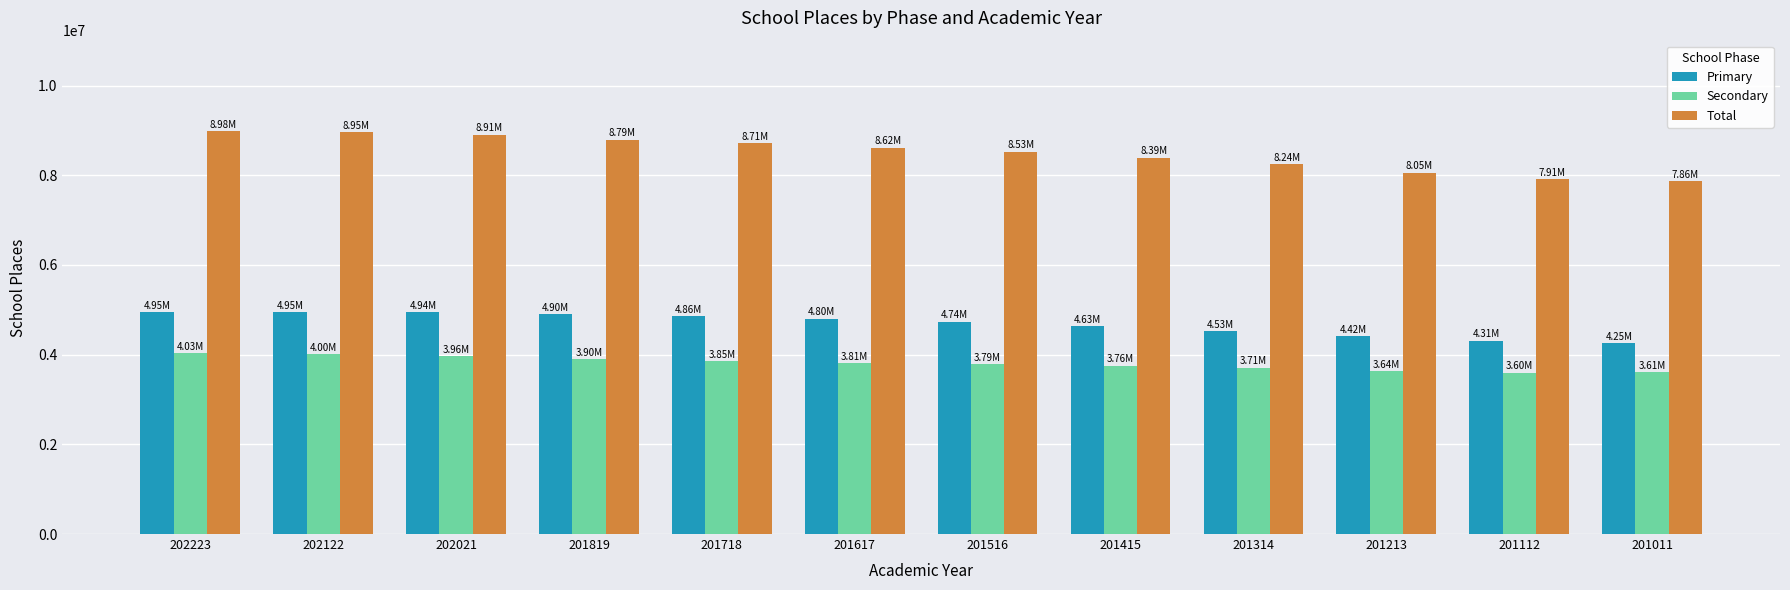

At how many categories does at least one series exceed 5091810?

12